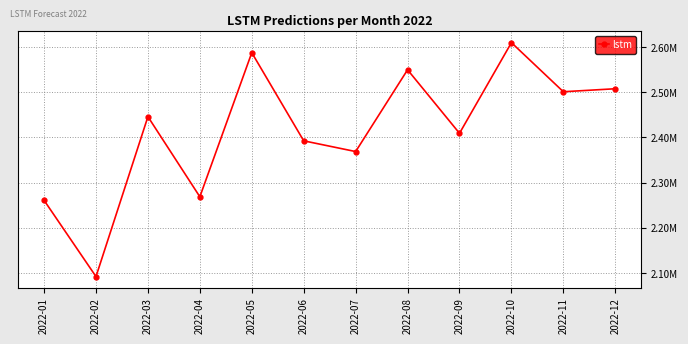

Reading left to right, list all the values displayed in this chart.

2260987.5	2092246.5	2445988.8	2268788.6	2587555.9	2392561.0	2368813.2	2549700.6	2409206.3	2609751.4	2501129.9	2507755.2